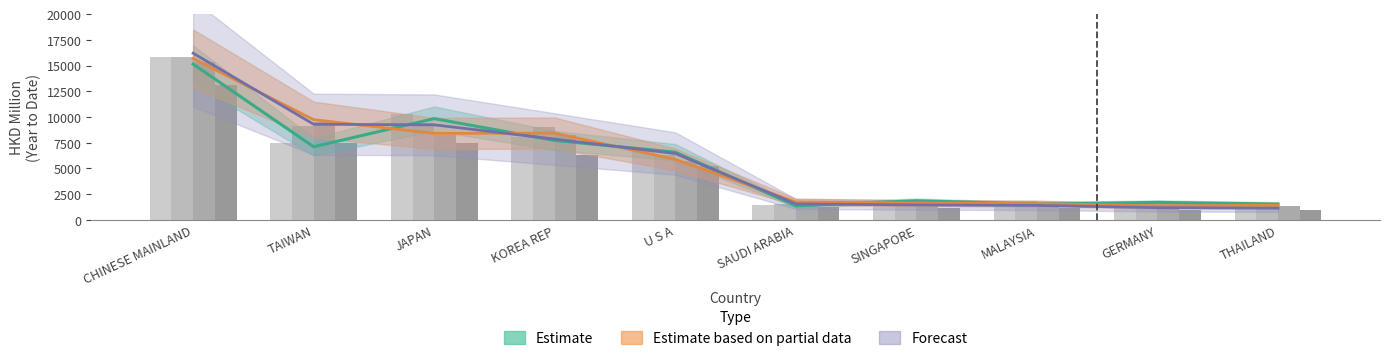

The value of 201912 at MALAYSIA is 693.9. True or false?

False